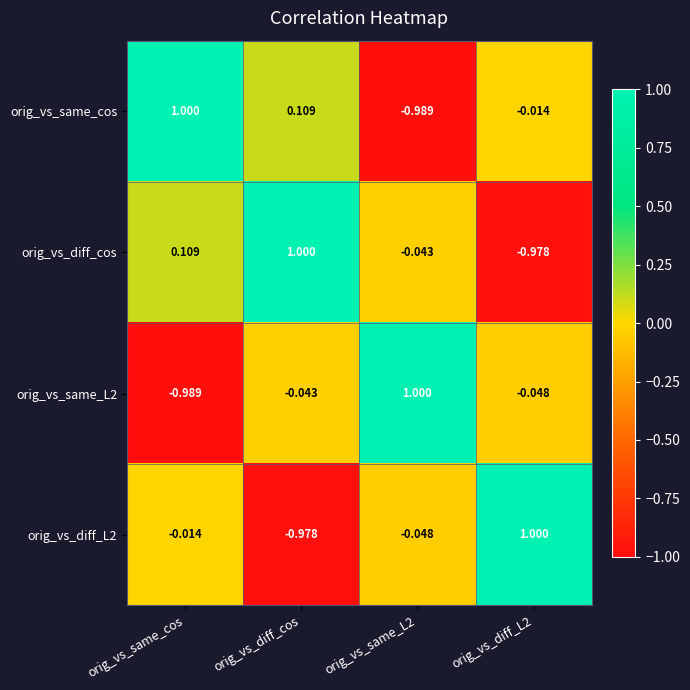

Which series has the largest total across all categories?

orig_vs_same_cos